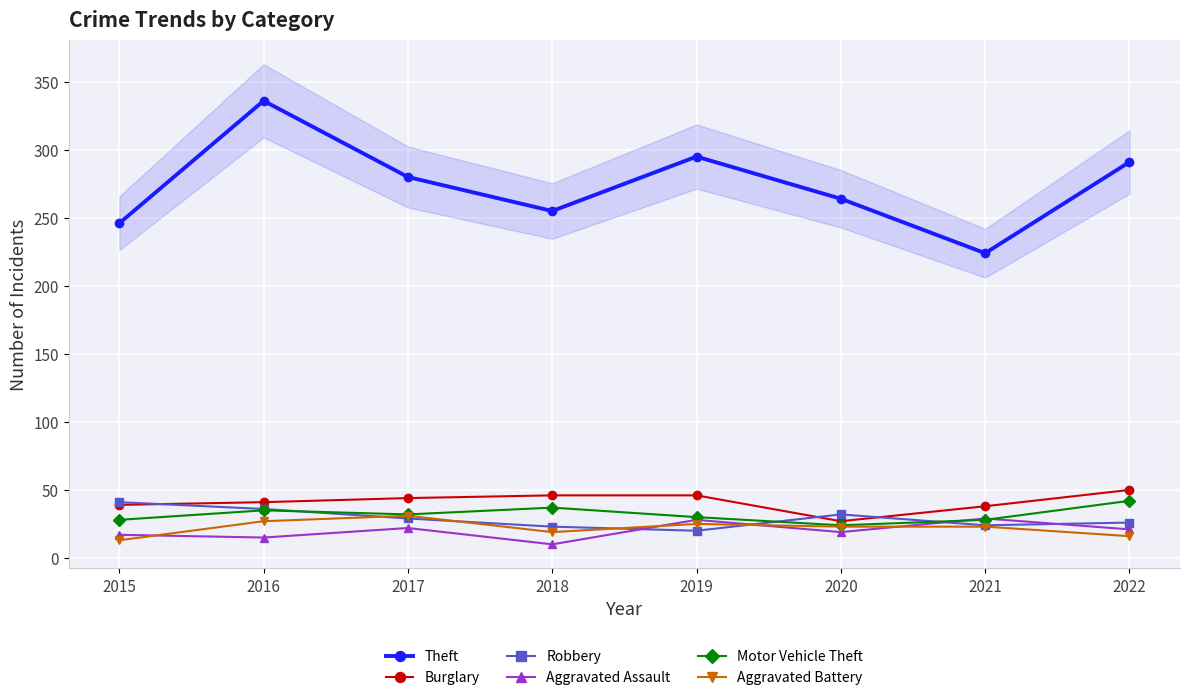

The Robbery series shows 36 at 2016. True or false?

True